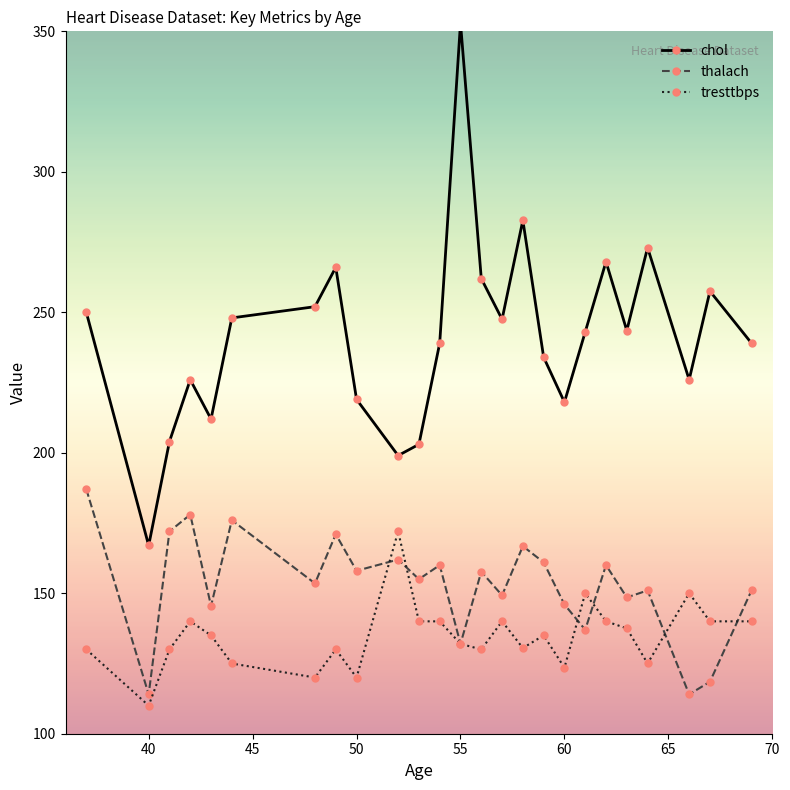

At which category does thalach reach its first local valley?

40